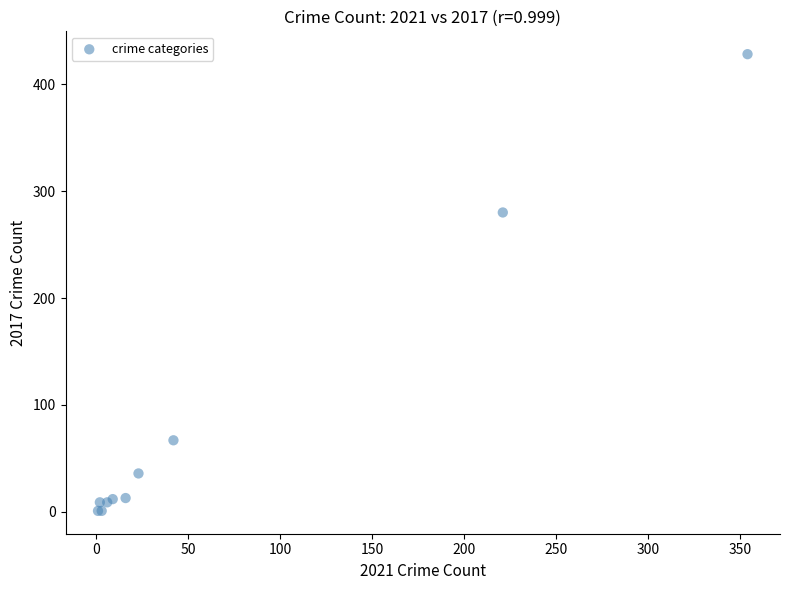

What Y value in the scatter plot is closest to 214?

280